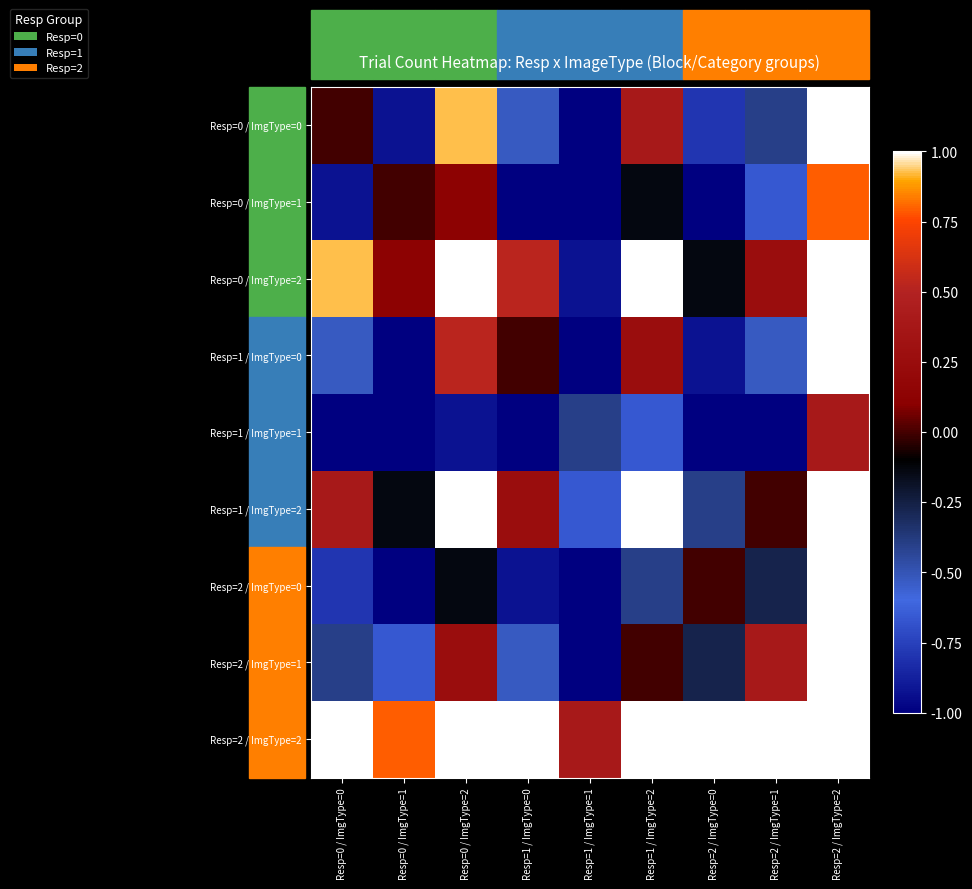

Which series has the largest total across all categories?

Resp=2 / ImgType=2